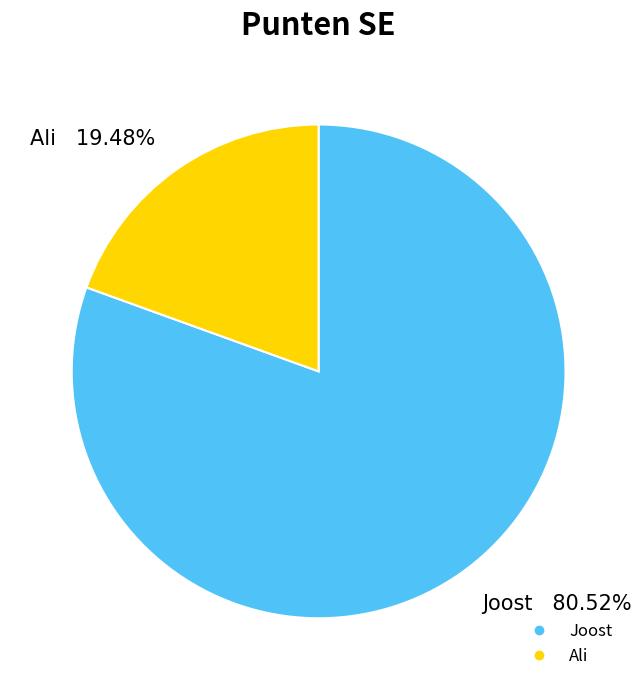

What percentage is NOT represented by Joost?

19.5%